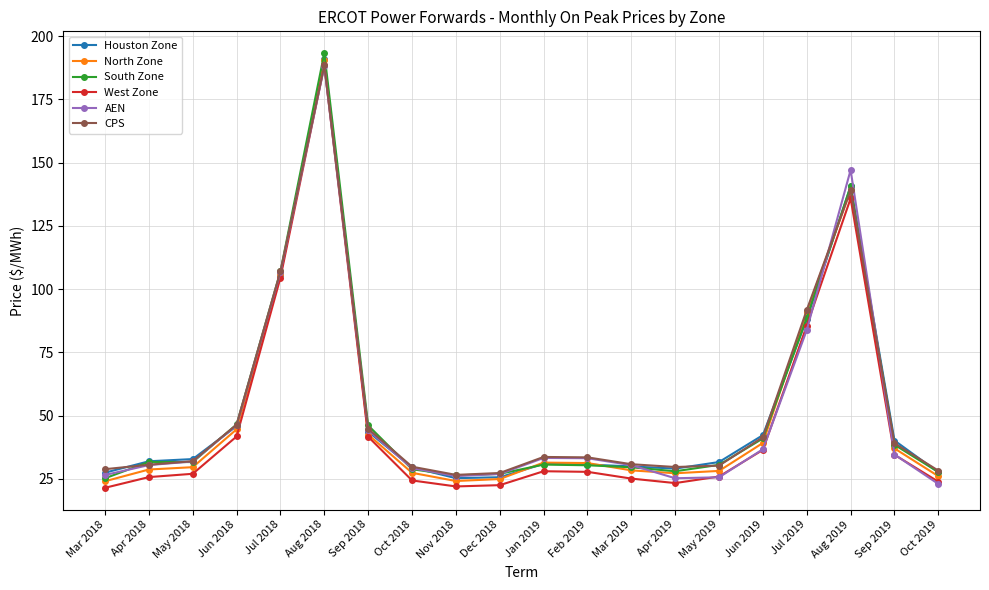

Which series has the largest range (max minus min)?

South Zone